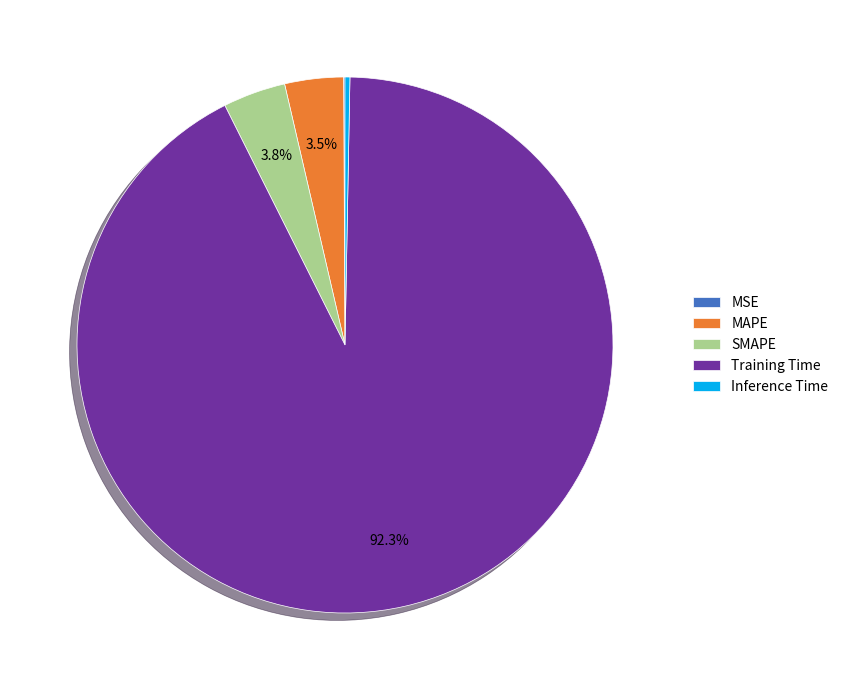

Is there a majority slice in this chart?

Yes